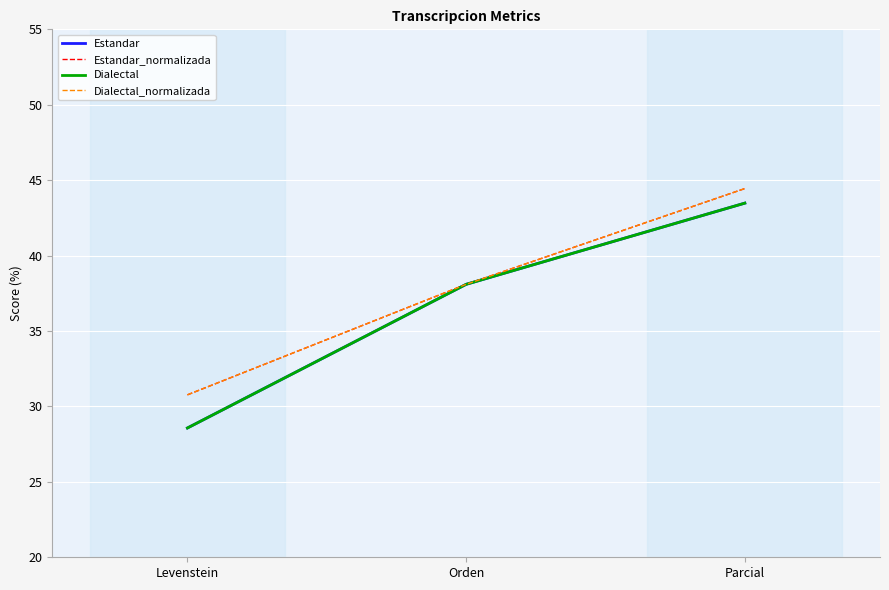

Is this an area chart (filled region under the line)?

No